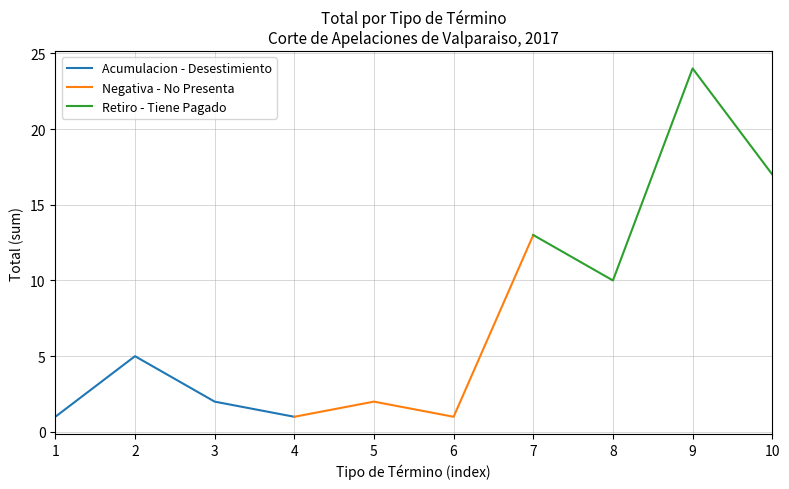

At how many categories does at least one series exceed 20?

1